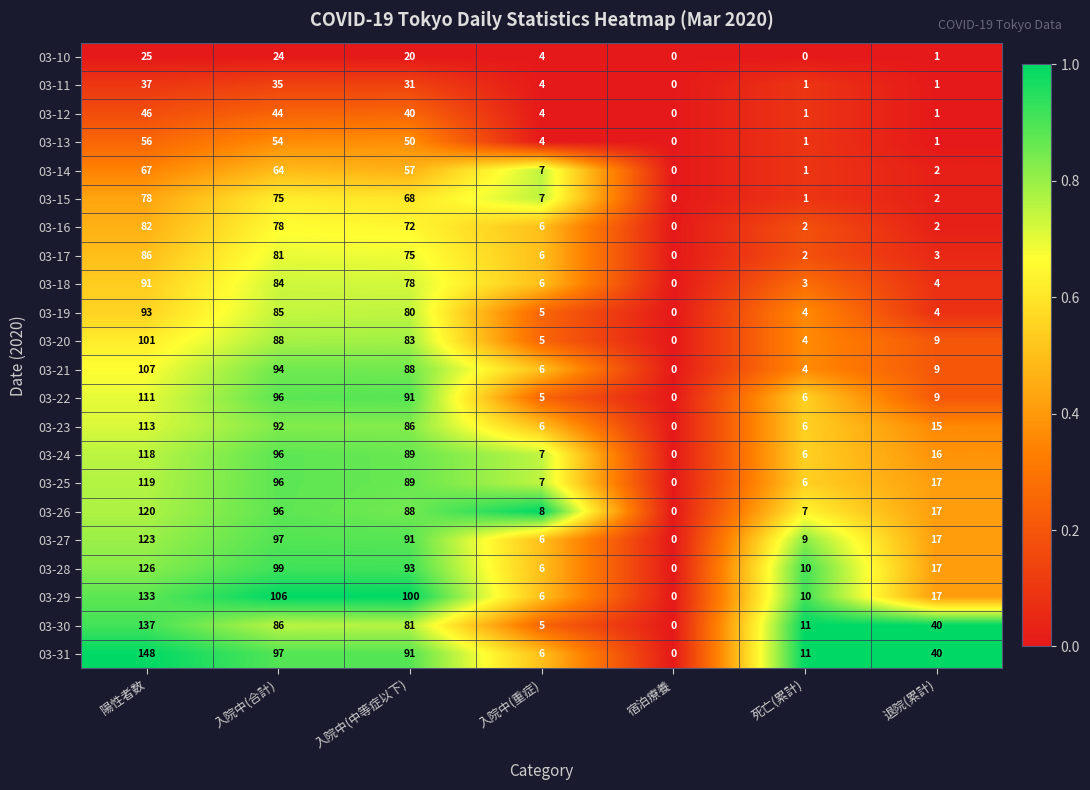

At which label does 03-29 reach its minimum?

宿泊療養